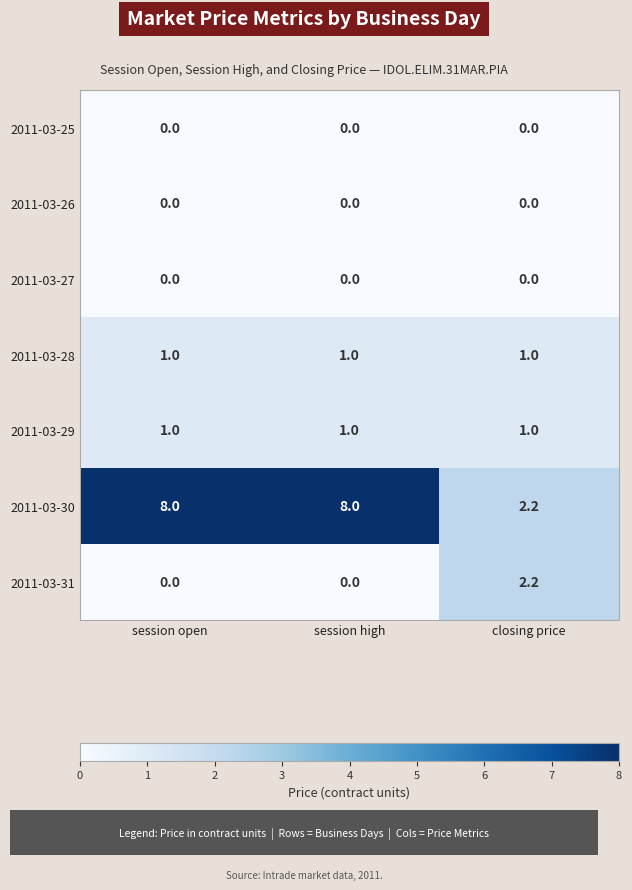

Which series has the largest range (max minus min)?

2011-03-30